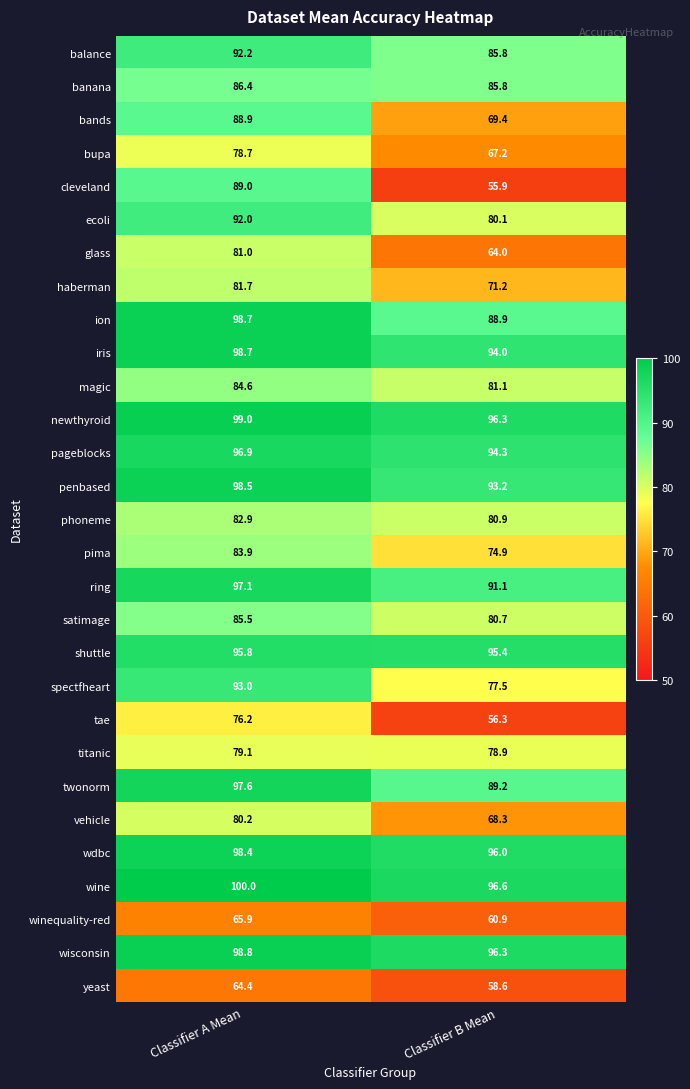

What is the greatest value displayed?

100.0